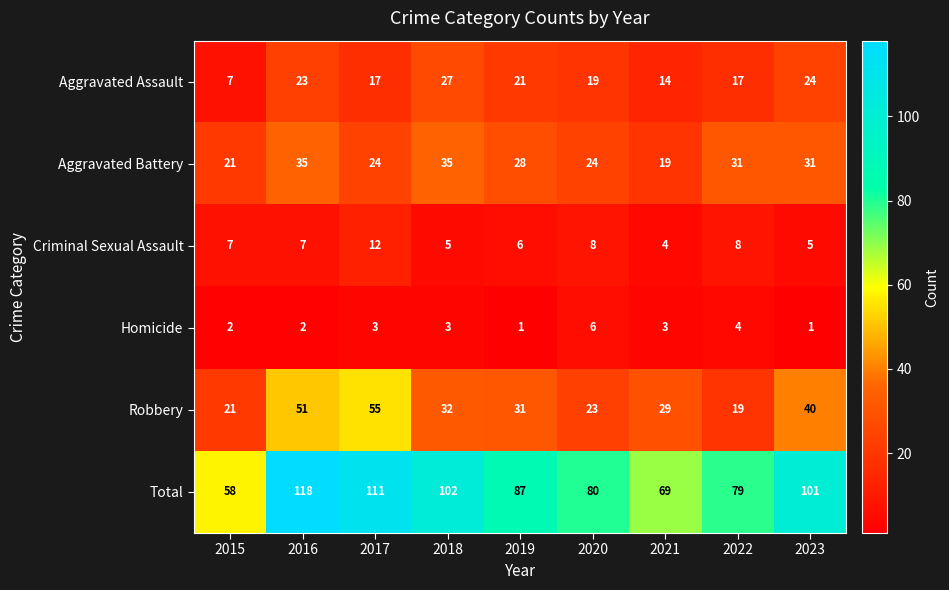

Rank the series by their maximum value, from highest to lowest.

Total, Robbery, Aggravated Battery, Aggravated Assault, Criminal Sexual Assault, Homicide